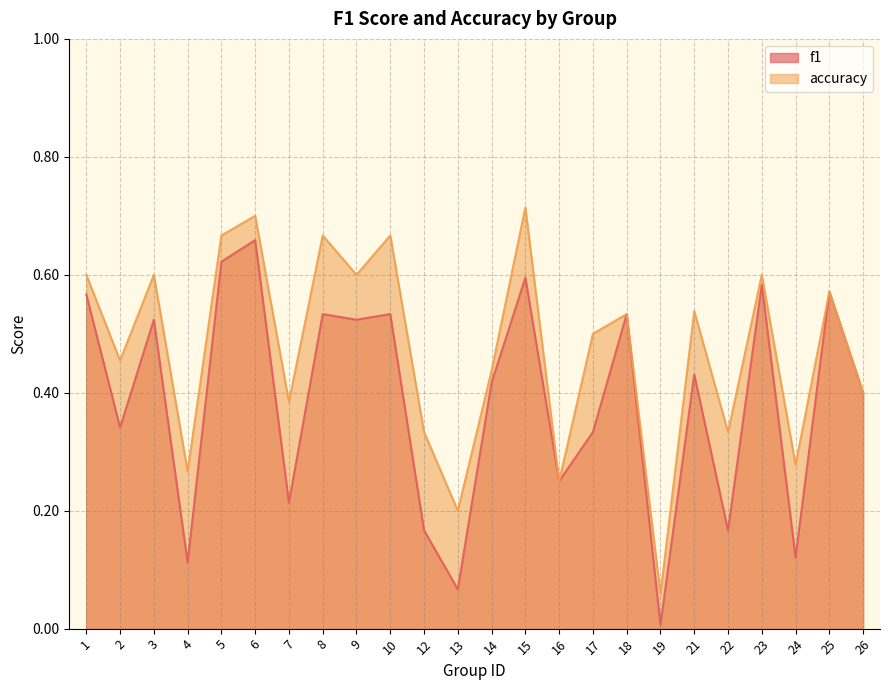

What is the sum of the f1 values at 6 and 8?

1.2